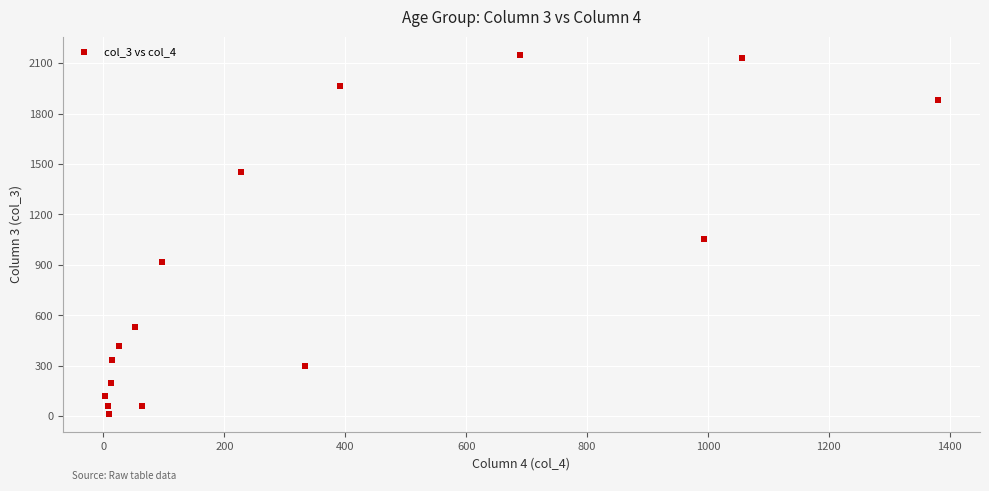

What Y value in the scatter plot is closest to 1083?

1053